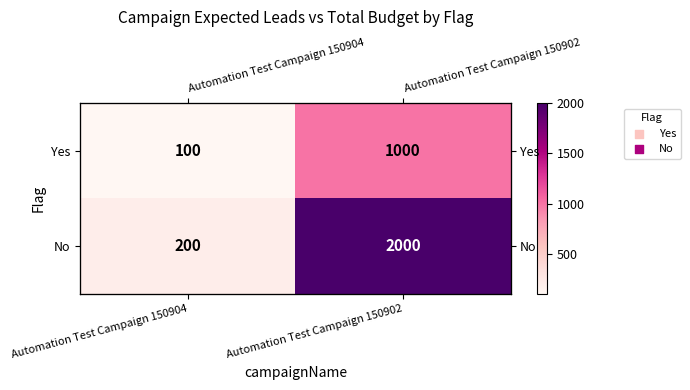

What is the sum of the Yes values at Automation Test Campaign 150902 and Automation Test Campaign 150904?

1100